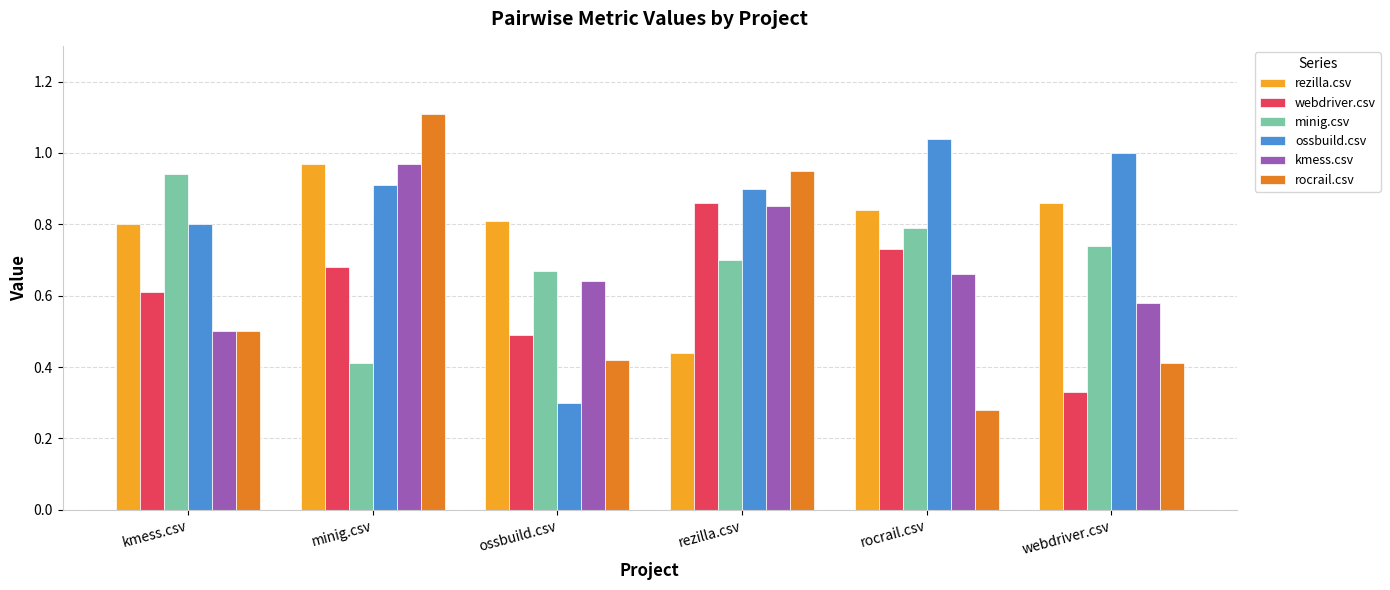

At which label does kmess.csv reach its minimum?

kmess.csv